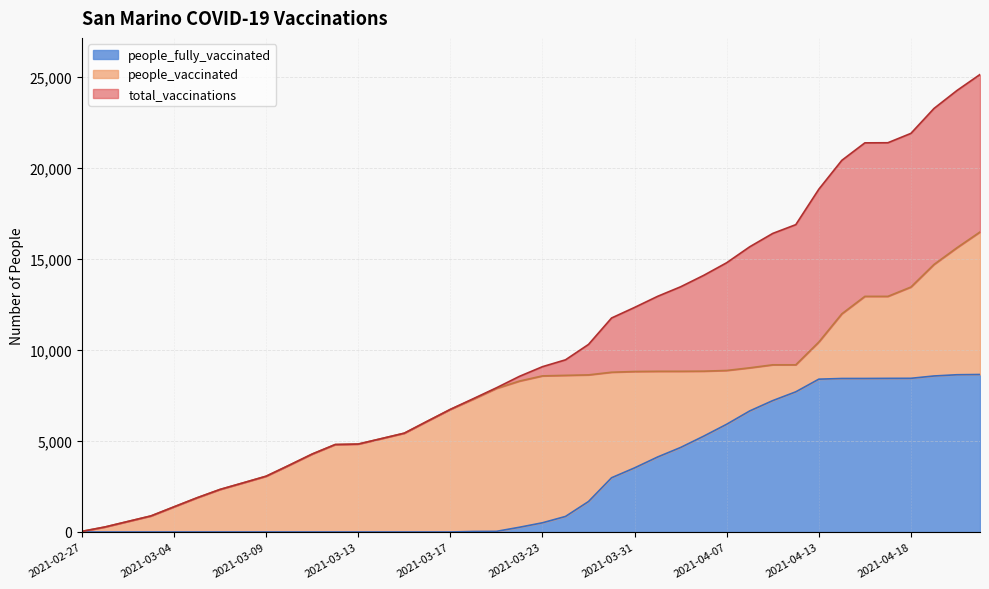

At 2021-03-23, list the series in order from largest to smallest.

total_vaccinations, people_vaccinated, people_fully_vaccinated